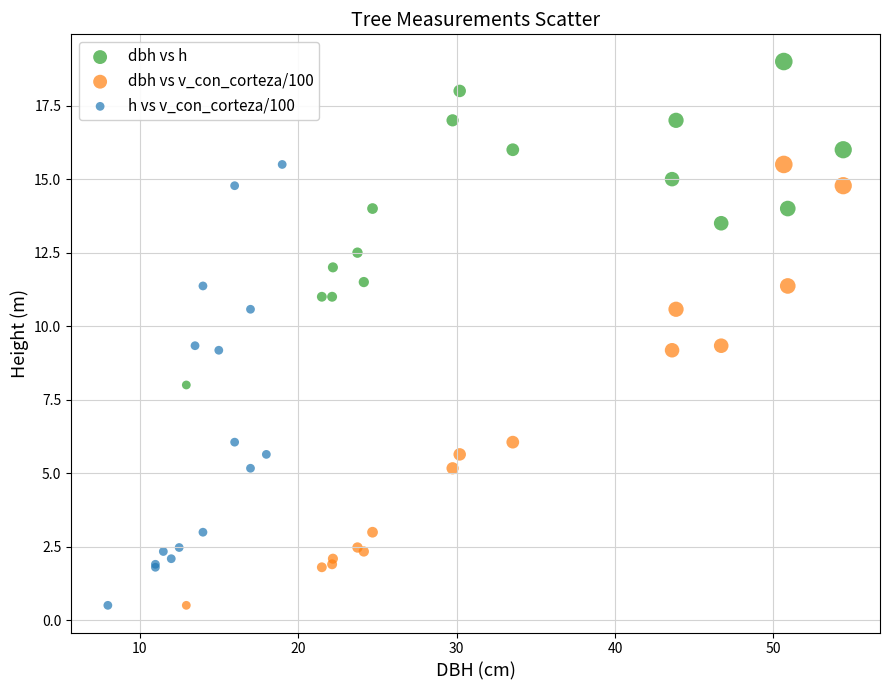

Which series reaches the maximum Y coordinate?

dbh vs h